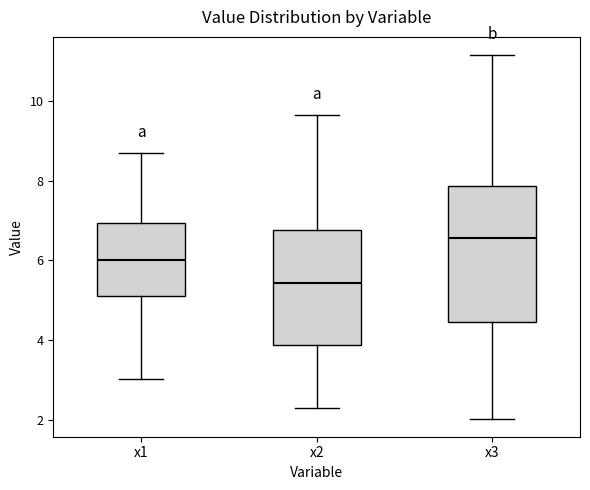

Comparing the boxes themselves (not the whiskers), which one is the tallest?

x3